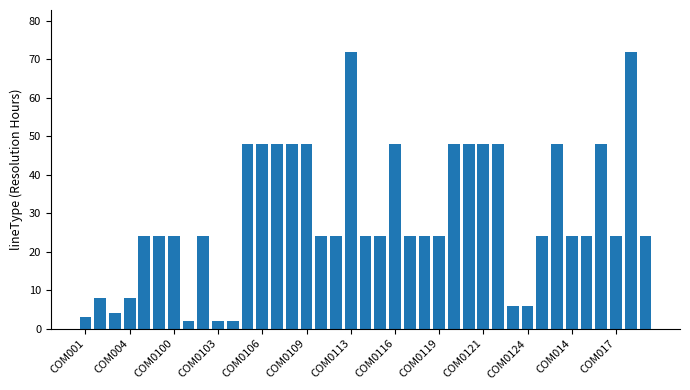

What is the difference between the maximum and second lowest values?

70